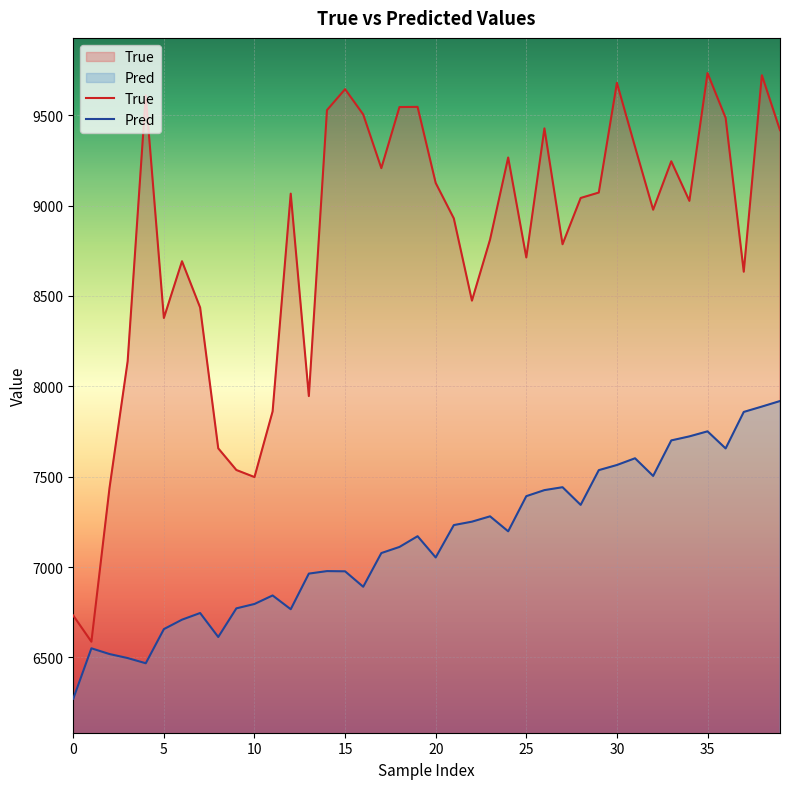

What are all the series names shown in the legend?

True, Pred